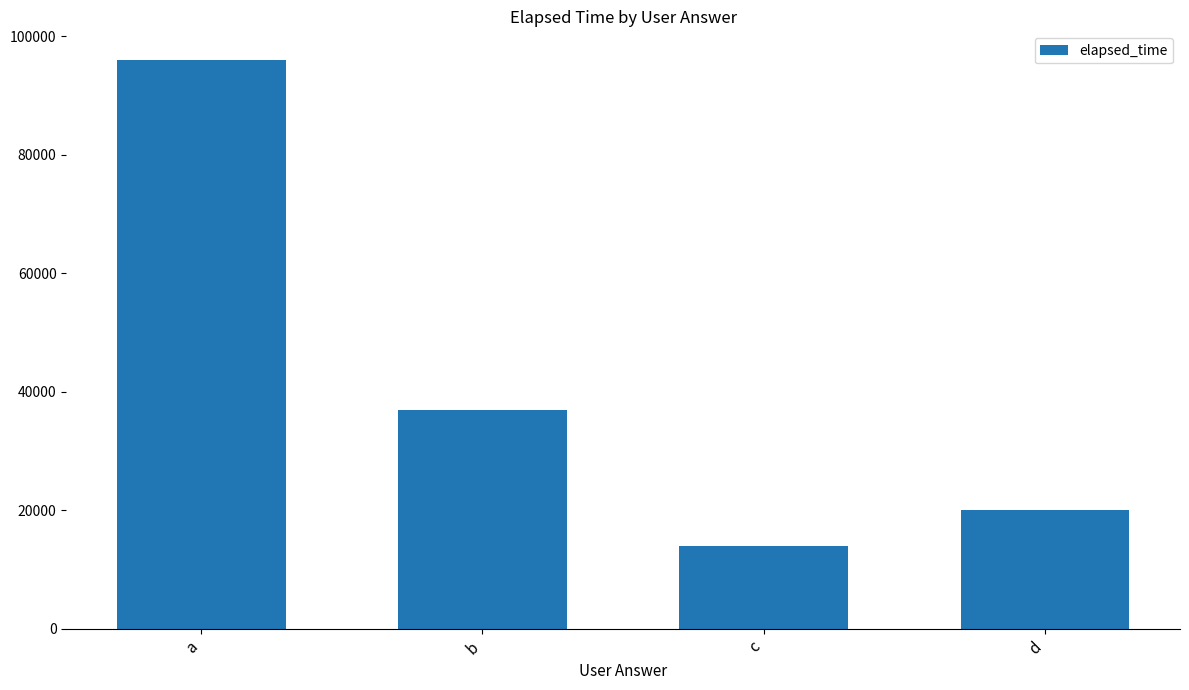

Which has a higher value, b or c?

b